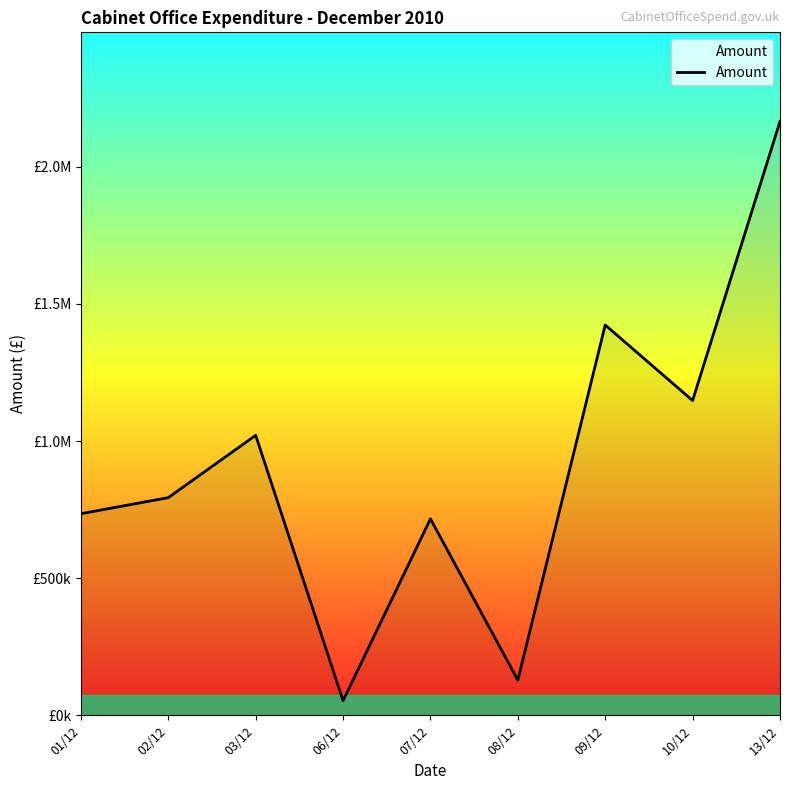

What is the difference between the maximum and minimum values?

2112158.5